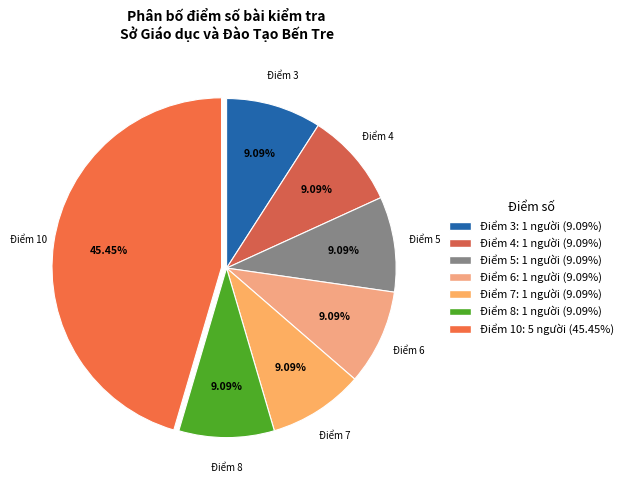

Between Điểm 7 and Điểm 10, which is larger?

Điểm 10